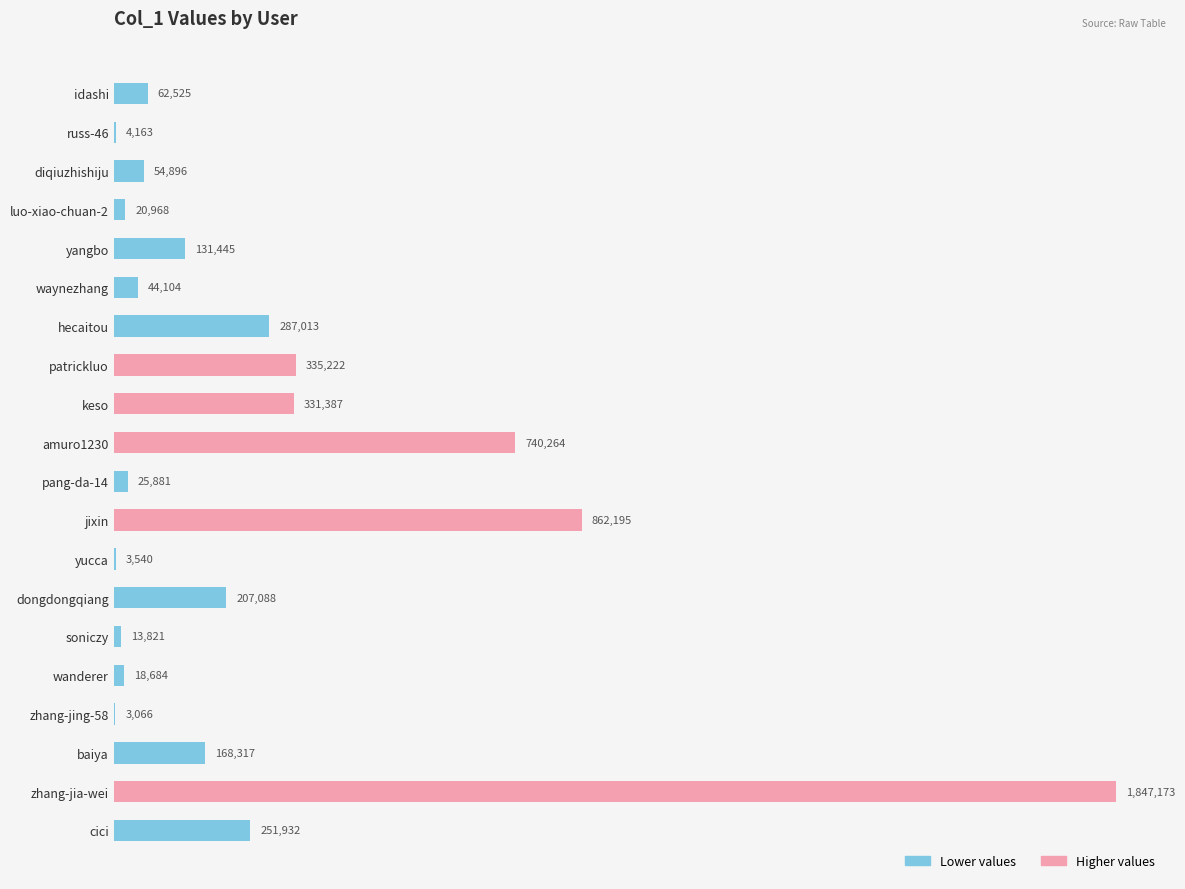

How many bars are there in total?

20